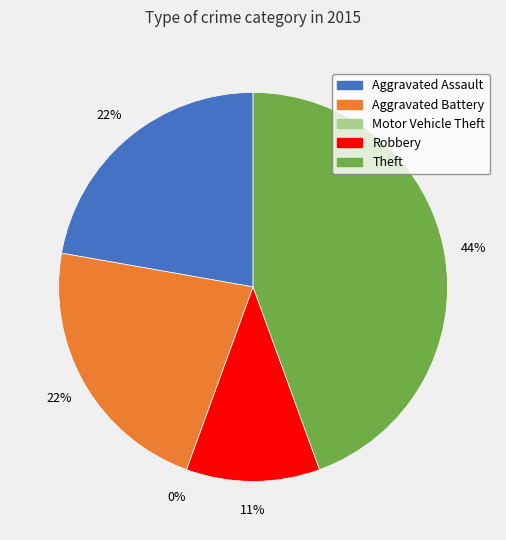

To the nearest percent, what portion does Aggravated Assault represent?

22%